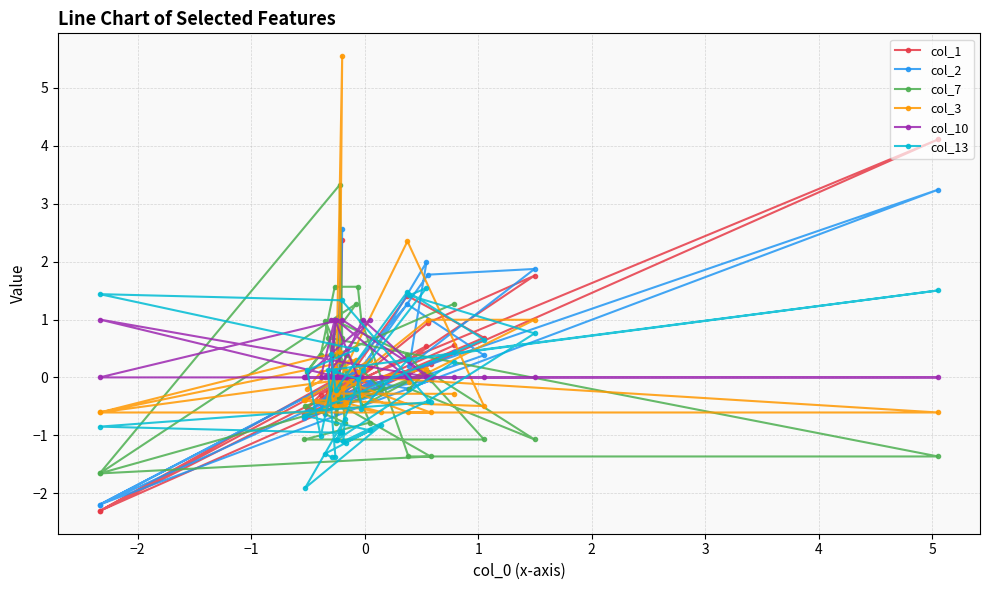

Reading right to left, transcribe all the data shown in this chart.

col_1: -0.4	-0.3	1.4	0.7	-0.6	0.2	-0.5	-0.3	-0.3	-0.3	4.1	0.1	-0.2	-0.0	-0.2	-0.3	-0.5	0.1	-2.3	-0.2	0.2	-2.3	0.0	2.4	-0.5	-0.3	-0.1	-0.6	-0.4	-0.2	0.9	1.8	0.3	0.5	-0.0	-0.3	0.6
col_2: -0.5	-0.1	1.3	0.4	-0.7	-0.1	-0.6	-0.4	-0.3	-0.4	3.2	-0.2	-0.0	-0.1	-0.2	-0.5	-0.6	0.1	-2.2	-0.3	-0.1	-2.2	-0.0	2.6	-0.6	-0.3	-0.3	-0.7	-0.4	-0.3	1.8	1.9	0.2	2.0	0.1	-0.5	0.4
col_7: -0.2	1.0	0.4	-1.1	-1.1	-0.8	1.0	0.4	0.4	0.7	-1.4	-1.4	1.0	1.6	1.6	0.4	0.1	1.3	-1.7	-0.5	-1.4	-1.7	3.3	0.7	-0.8	0.4	-0.2	-0.5	-0.8	-0.5	0.1	-1.1	-0.2	0.1	-0.5	0.4	1.3
col_3: -0.4	-0.2	2.4	-0.5	-0.4	0.3	-0.5	-0.0	-0.2	0.0	-0.6	-0.6	-0.3	0.1	0.2	0.1	-0.2	0.3	-0.6	-0.0	-0.6	-0.6	0.4	5.6	-0.5	-0.4	-0.6	-0.4	-0.5	-0.2	1.0	1.0	-0.1	0.1	-0.0	-0.3	-0.3
col_10: 1.0	1.0	0.0	0.0	0.0	1.0	0.0	0.0	1.0	0.0	0.0	0.0	0.0	0.0	1.0	0.0	0.0	0.0	0.0	1.0	0.0	1.0	0.0	0.0	0.0	0.0	0.0	0.0	0.0	0.0	0.0	0.0	0.0	0.0	1.0	0.0	0.0
col_13: 0.4	-0.2	1.5	0.7	-0.7	-0.9	-1.3	-1.4	-1.4	0.1	1.5	0.3	-0.6	-0.0	0.1	-1.0	0.1	0.5	1.4	1.3	-0.4	-0.9	-1.0	-0.9	-1.1	-1.1	-0.8	-1.9	-0.7	-1.1	-0.4	0.8	1.4	1.5	0.1	-1.1	0.3